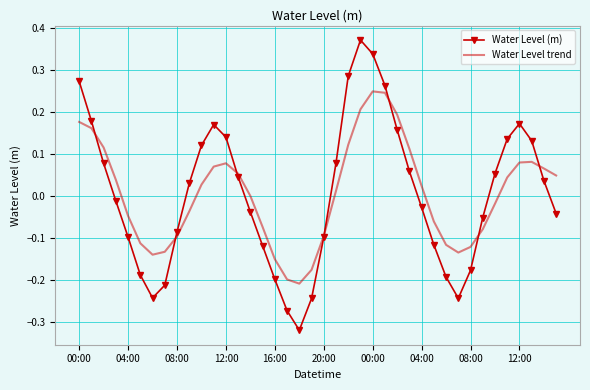

How many values in Water Level (m) are below zero?

20